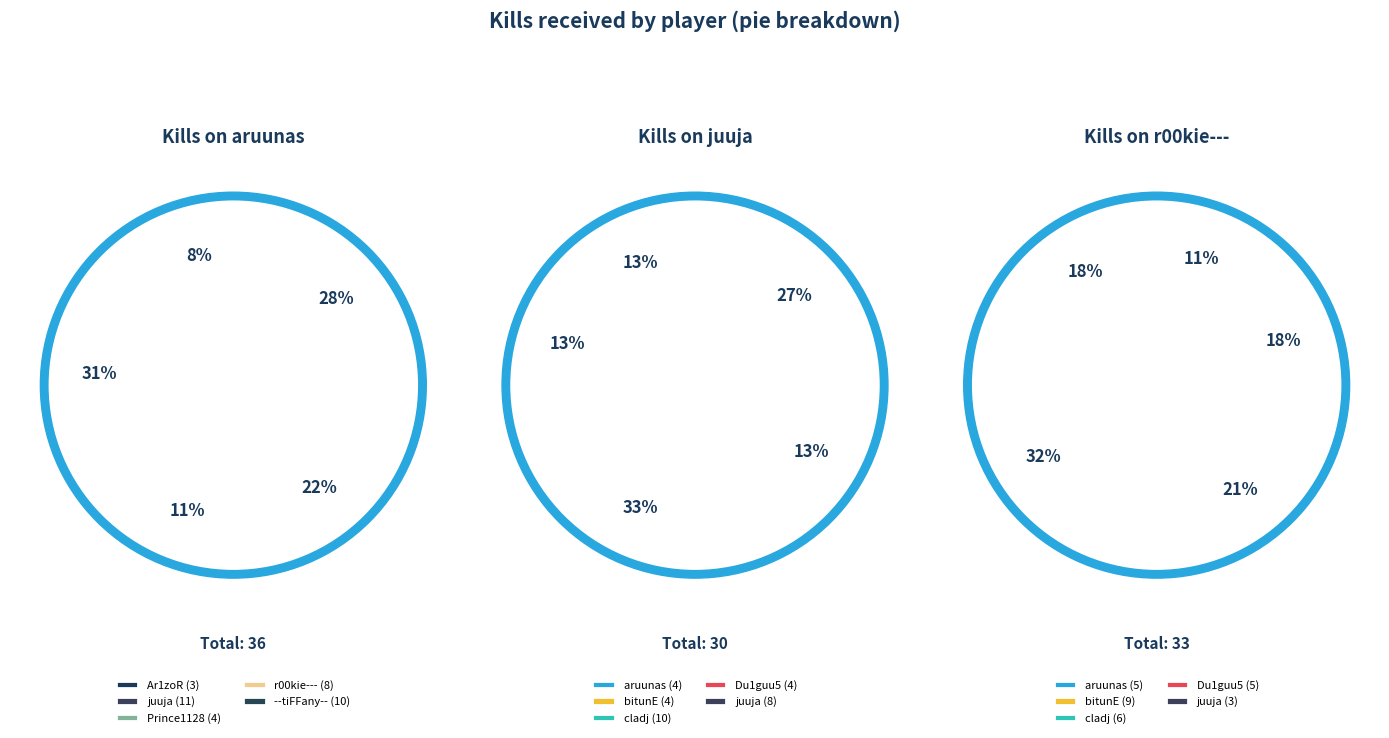

What percentage is the cladj slice, to the nearest percent?

21%